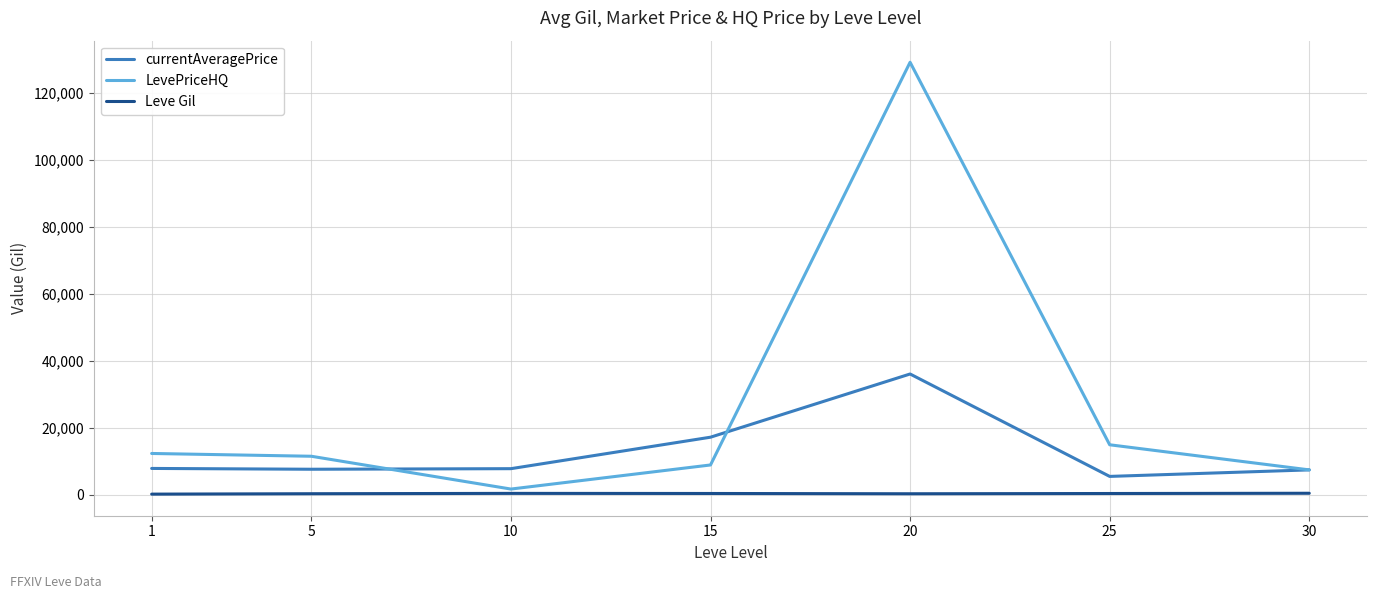

True or false: Leve Gil has a value of 257.5 at 5.

True